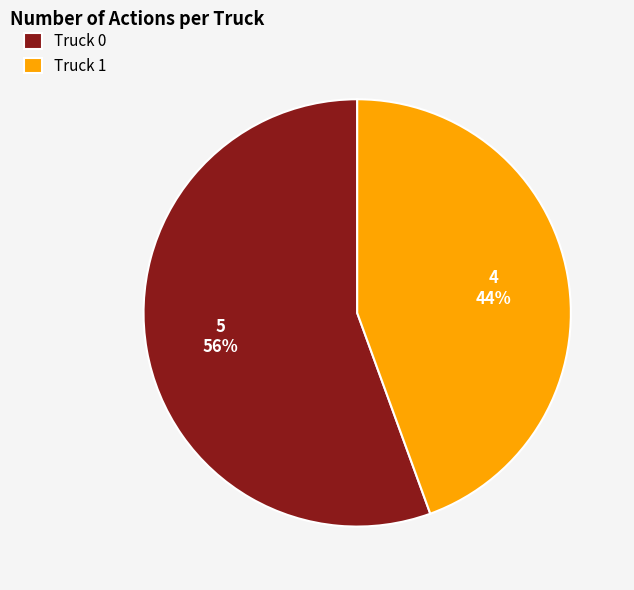

Which has a higher value, Truck 0 or Truck 1?

Truck 0